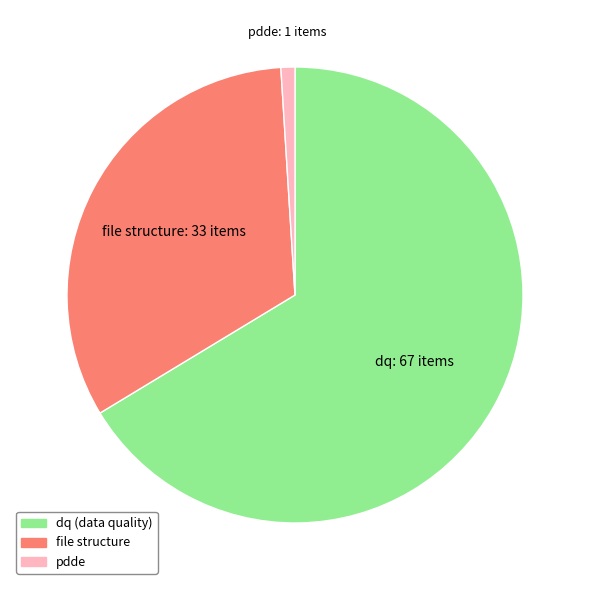

Rank the categories by value from highest to lowest.

dq, file structure, pdde